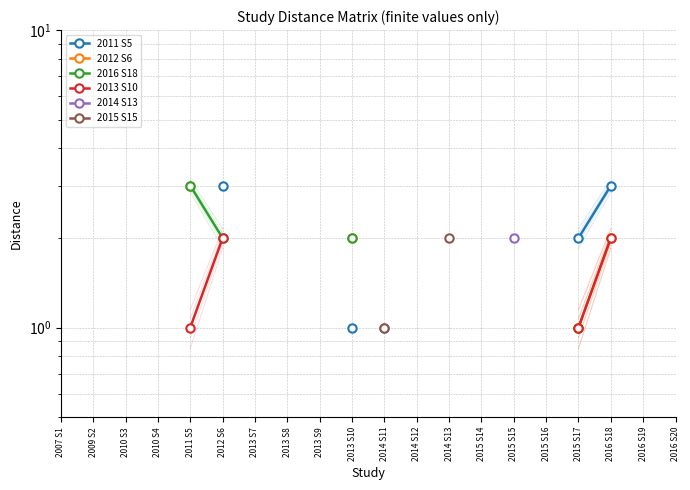

What position from the right is 2013 S10?

11